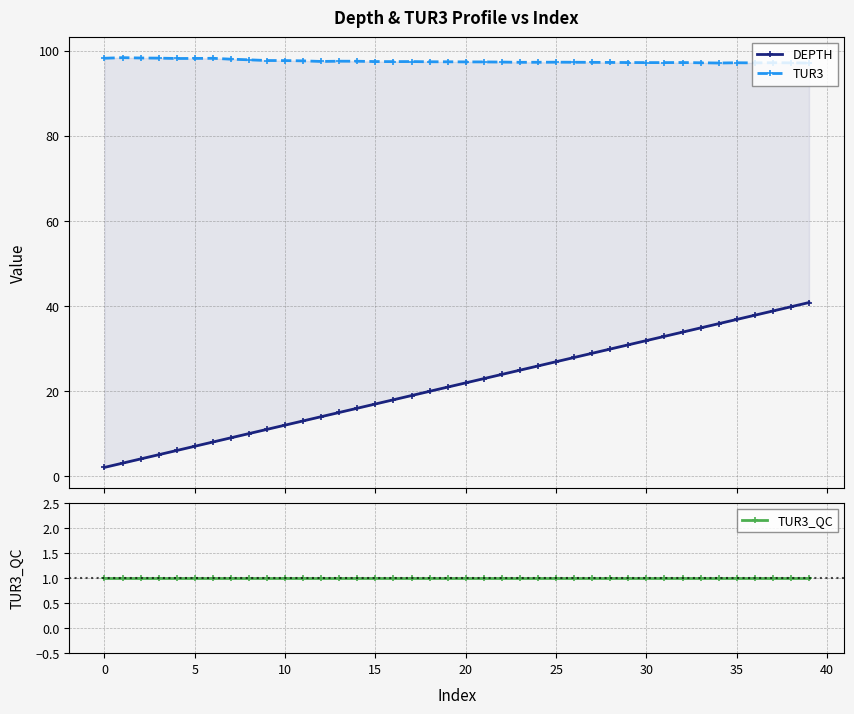

Does the chart have visible grid lines?

Yes